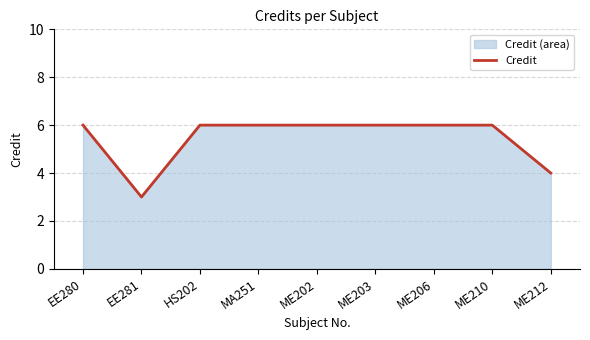

List the labels in order of value, largest first.

EE280, HS202, MA251, ME202, ME203, ME206, ME210, ME212, EE281